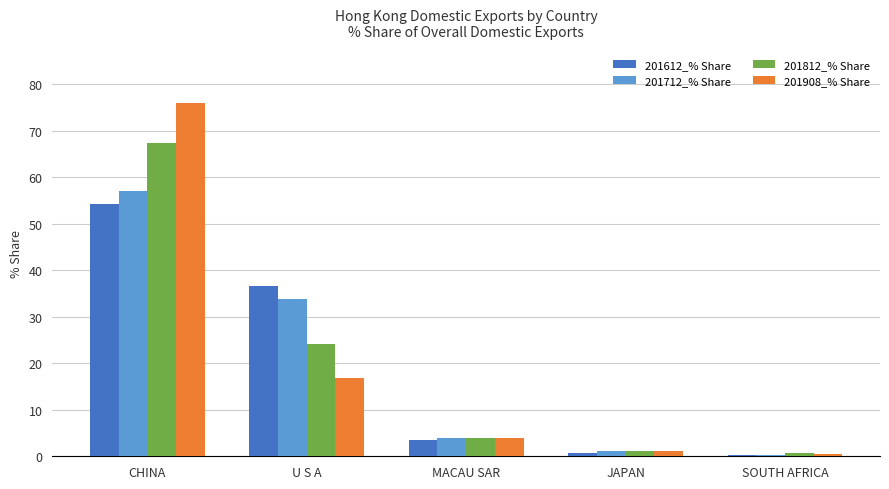

What is the difference between the maximum and minimum values in the 201712_% Share series?

56.8